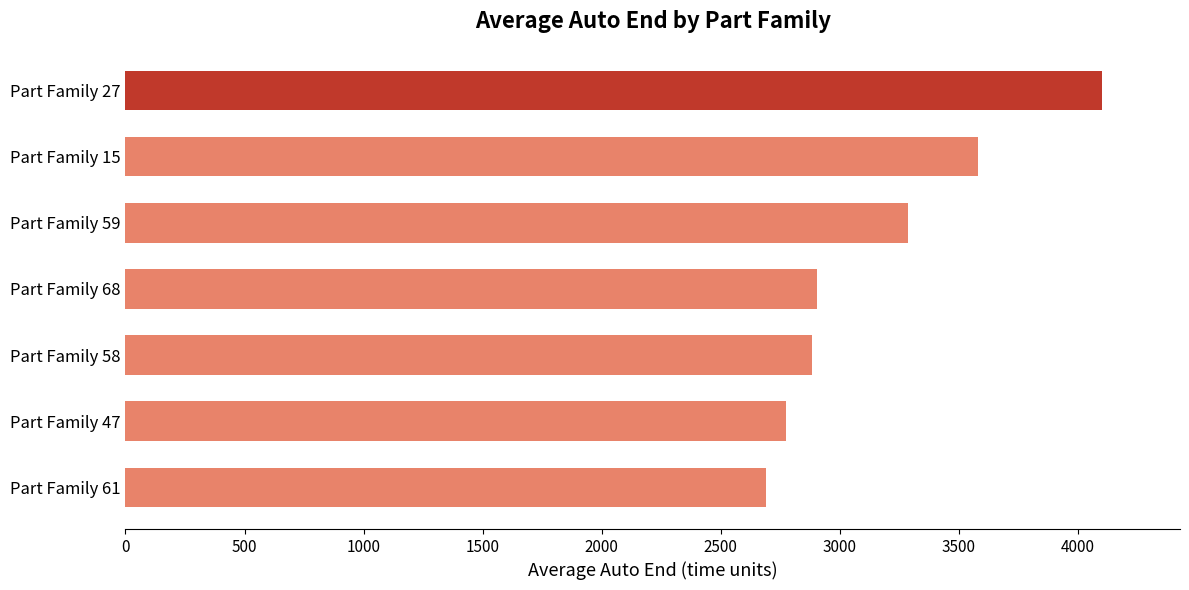

What is the change in value from Part Family 58 to Part Family 27?

+1217.0